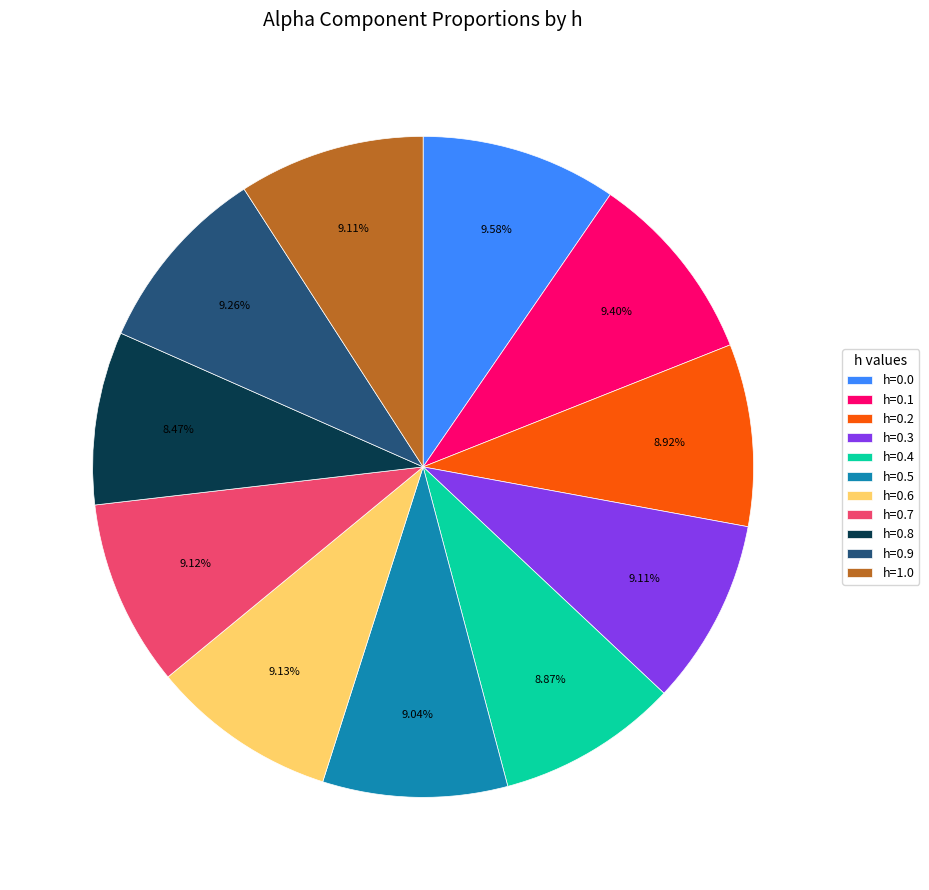

How many slices are in this pie chart?

11